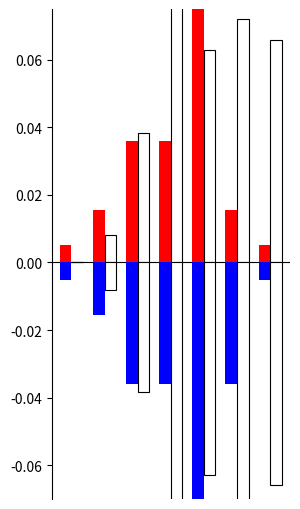

Is the value of BS_pc_neg at 3 greater than the value of GE_pc at 3?

No